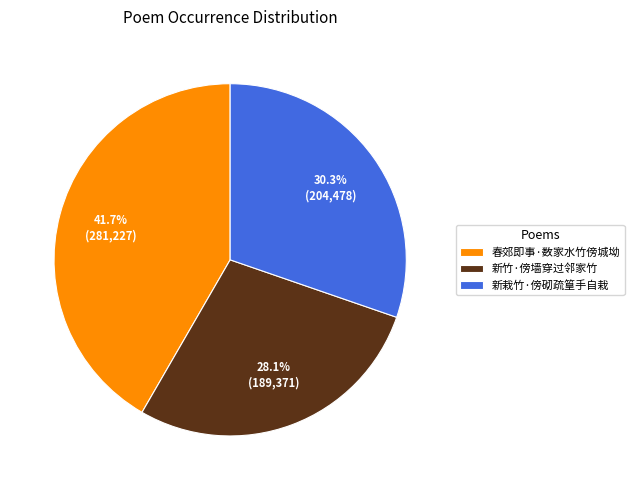

Approximately how many times larger is the value at 新栽竹·傍砌疏篁手自栽 compared to 春郊即事·数家水竹傍城坳?

0.7